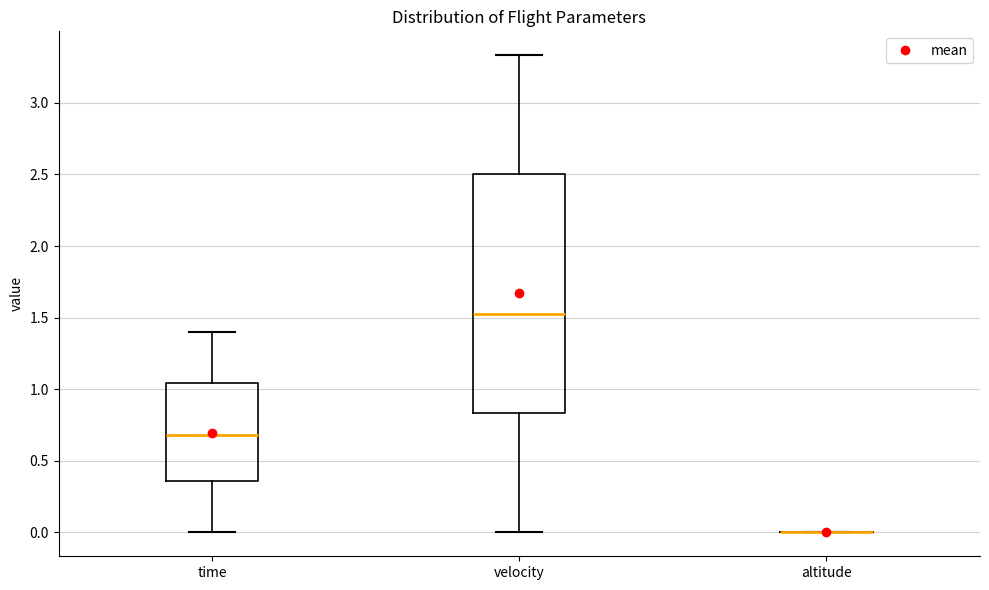

Reading left to right, transcribe this box plot: for each box, give where its median line is, the range the box spans, and where its two whiskers end, as read against the y-axis. The values are not printed on the chart, so give them approximately, as read against the axis.

time: median 0.70, box 0.35 to 1.05, whiskers 0.00 to 1.40
velocity: median 1.55, box 0.85 to 2.50, whiskers 0.00 to 3.35
altitude: box collapsed to a line at 0.00, whiskers 0.00 to 0.00